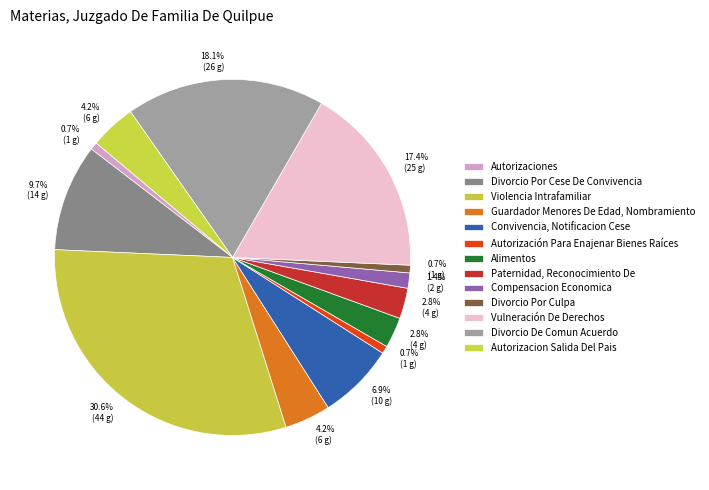

Is there a majority slice in this chart?

No